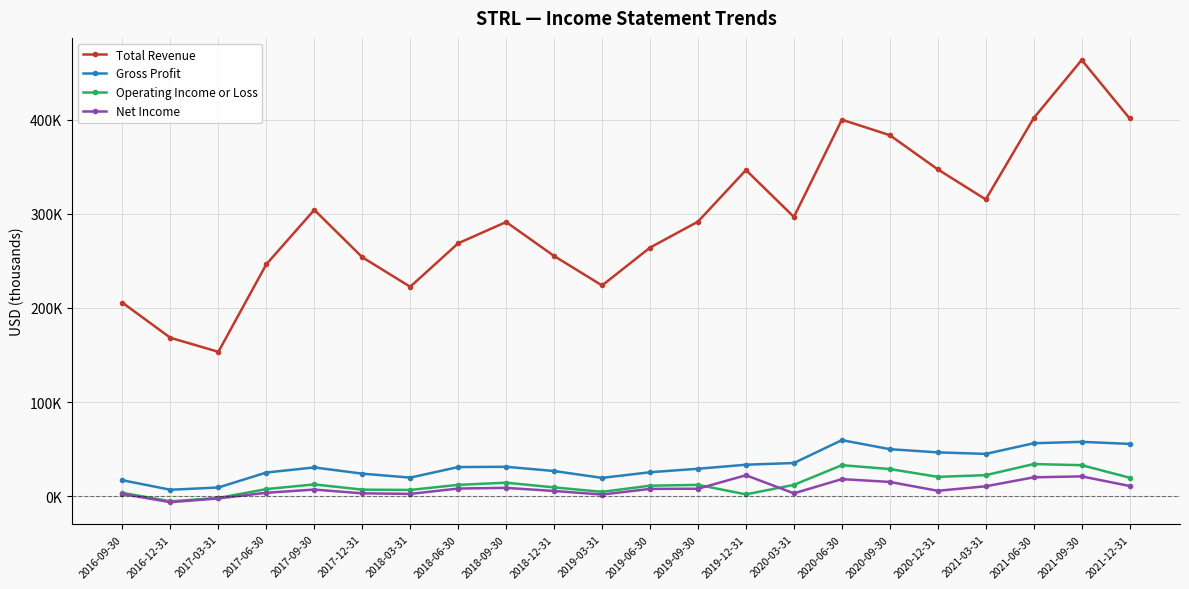

Is this an area chart (filled region under the line)?

No